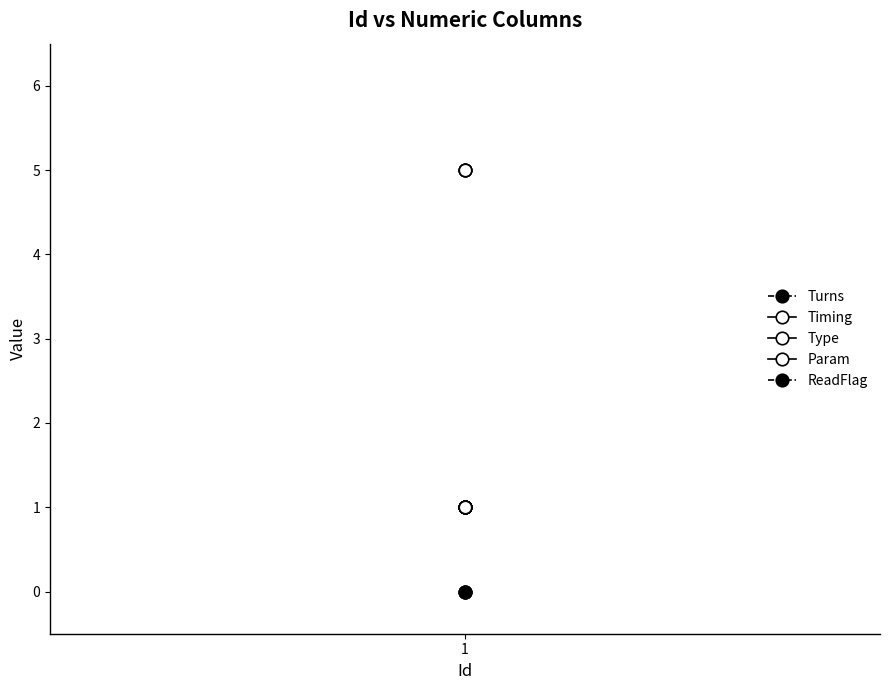

What is the total value across all series at 1?

8